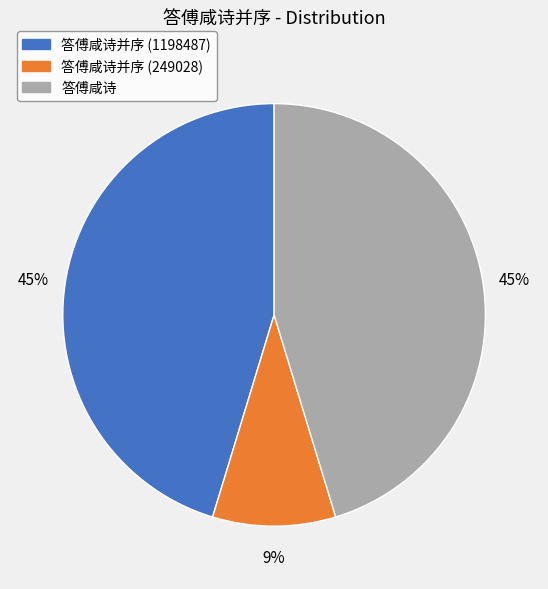

Is the sum of 答傅咸诗 and 答傅咸诗并序 (249028) greater than half?

Yes